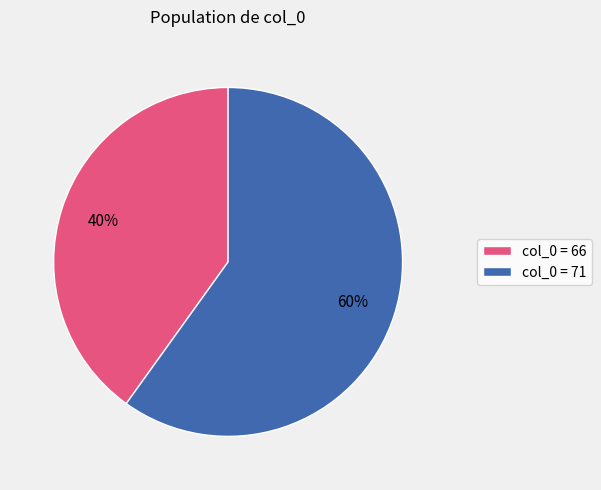

Rank the categories by value from lowest to highest.

col_0 = 66, col_0 = 71